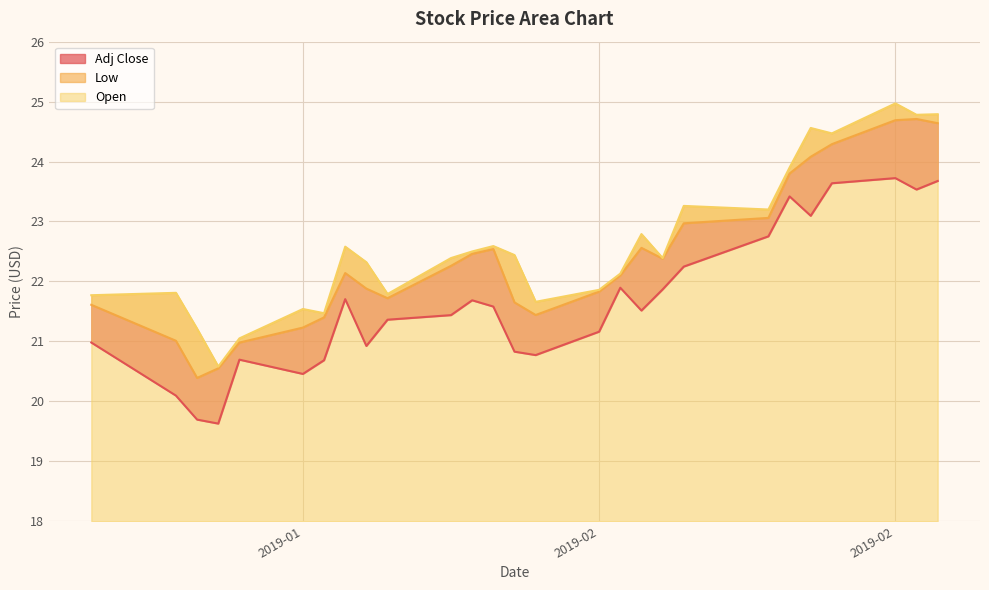

What is the minimum value shown in the chart?

19.6